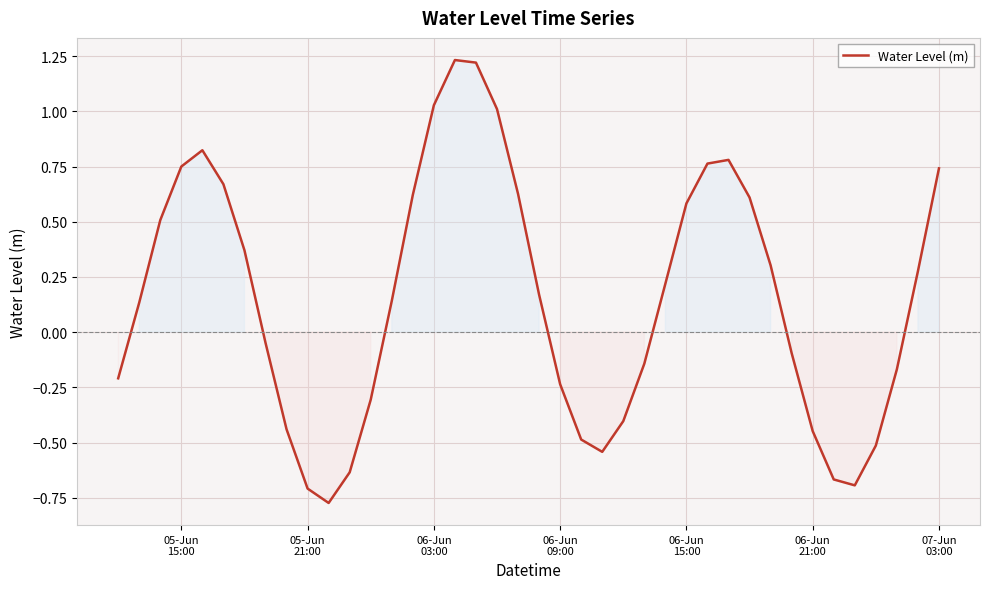

Count the number of data series in this chart.

1